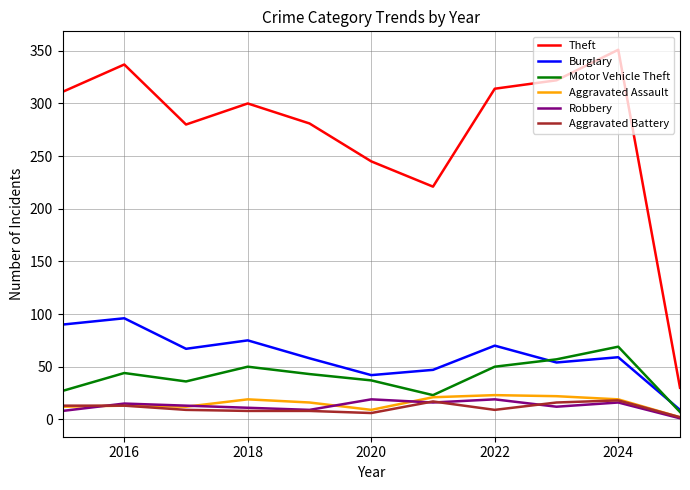

What is the greatest value displayed?

351